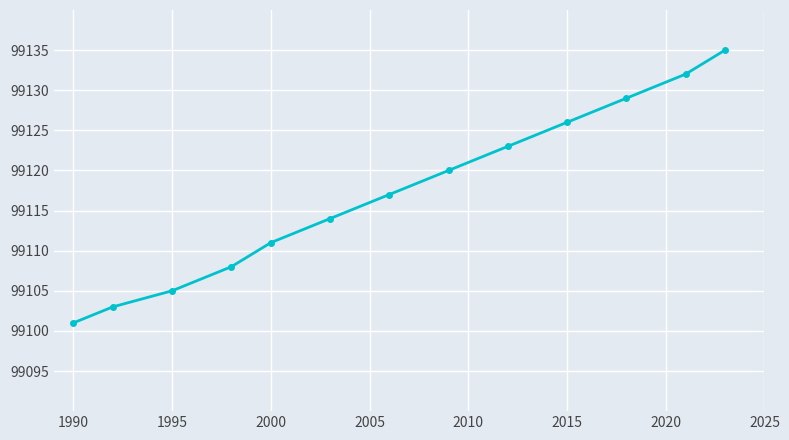

Count the number of categories in the chart.

13